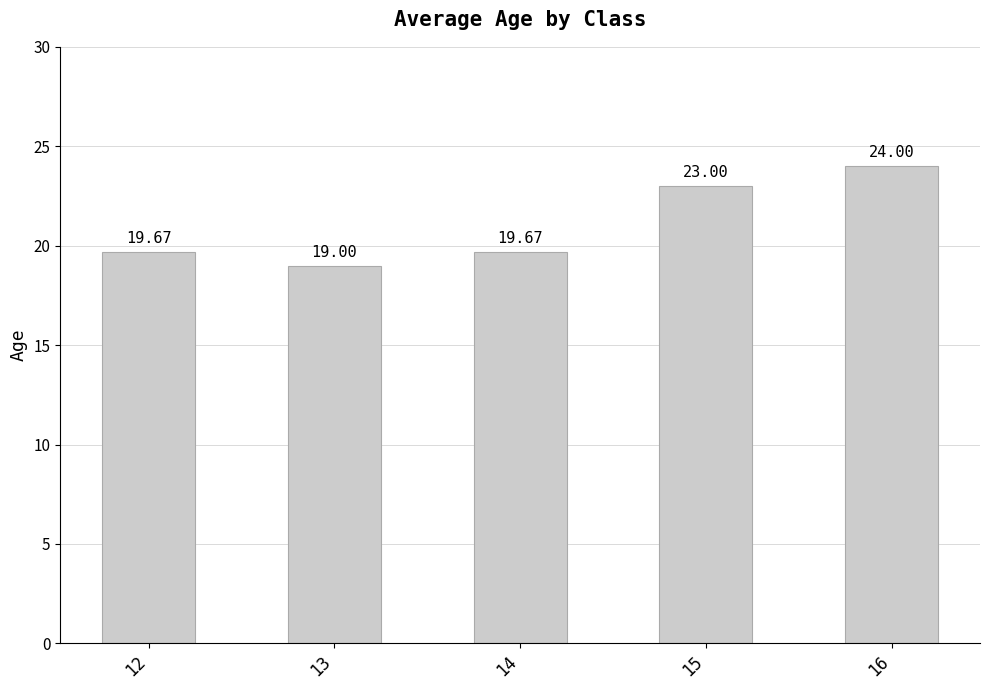

Read the value at 16.

24.0